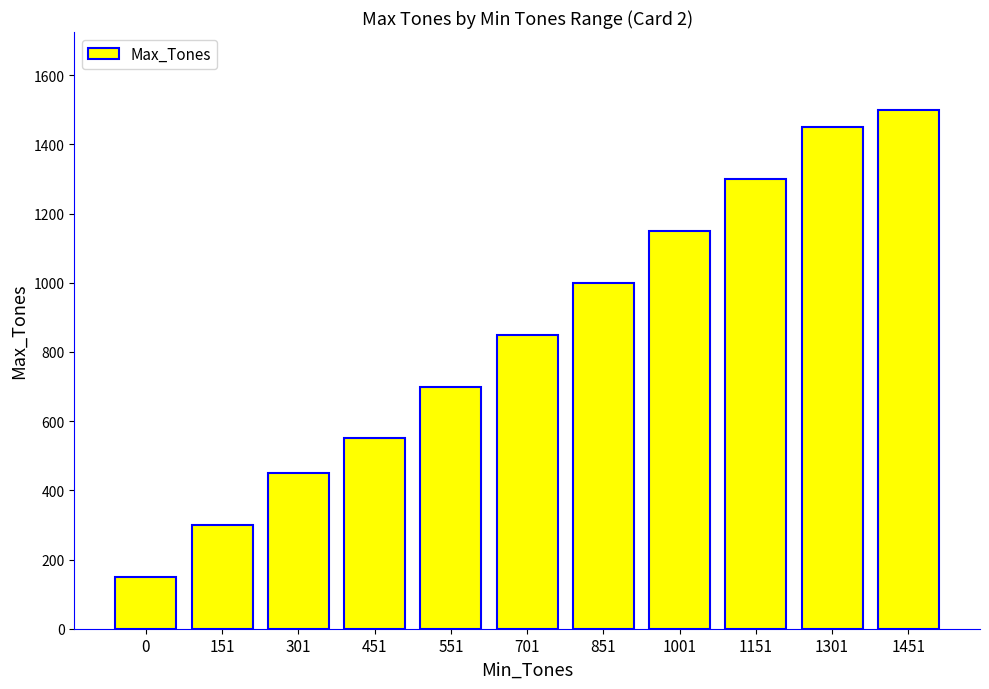

Are the bars grouped side by side (vs. stacked)?

No